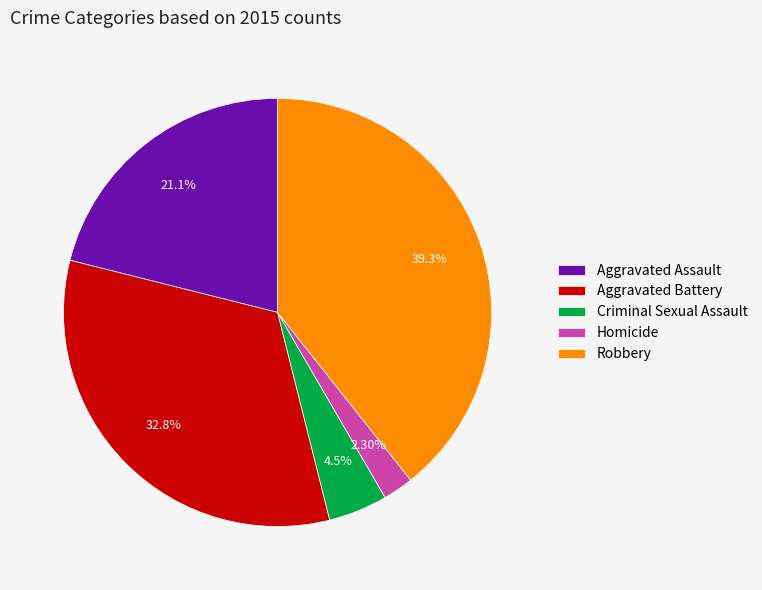

Which category has the biggest portion of the pie?

Robbery